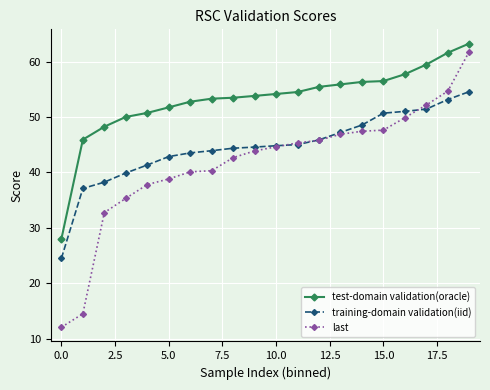

What is the lowest value of the last series?

12.1